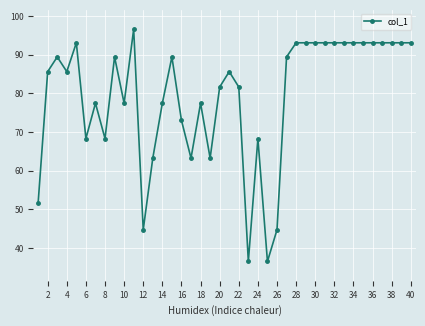

How many lines are shown in the chart?

1